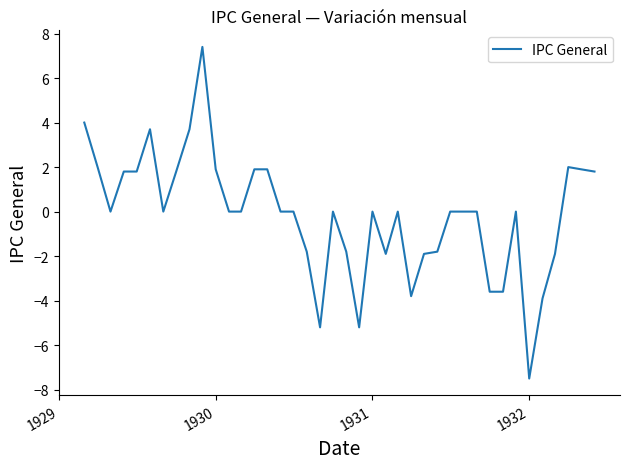

What is the smallest value displayed?

-7.5